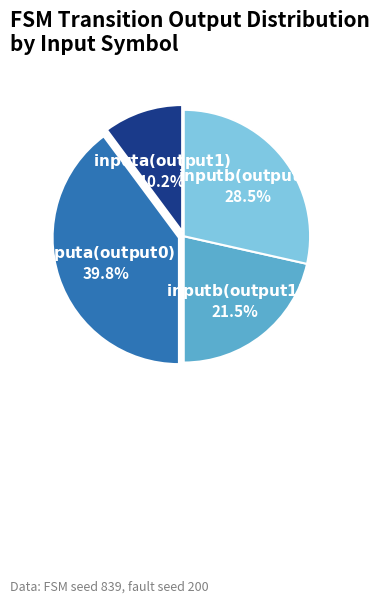

Does any single category account for the majority?

No